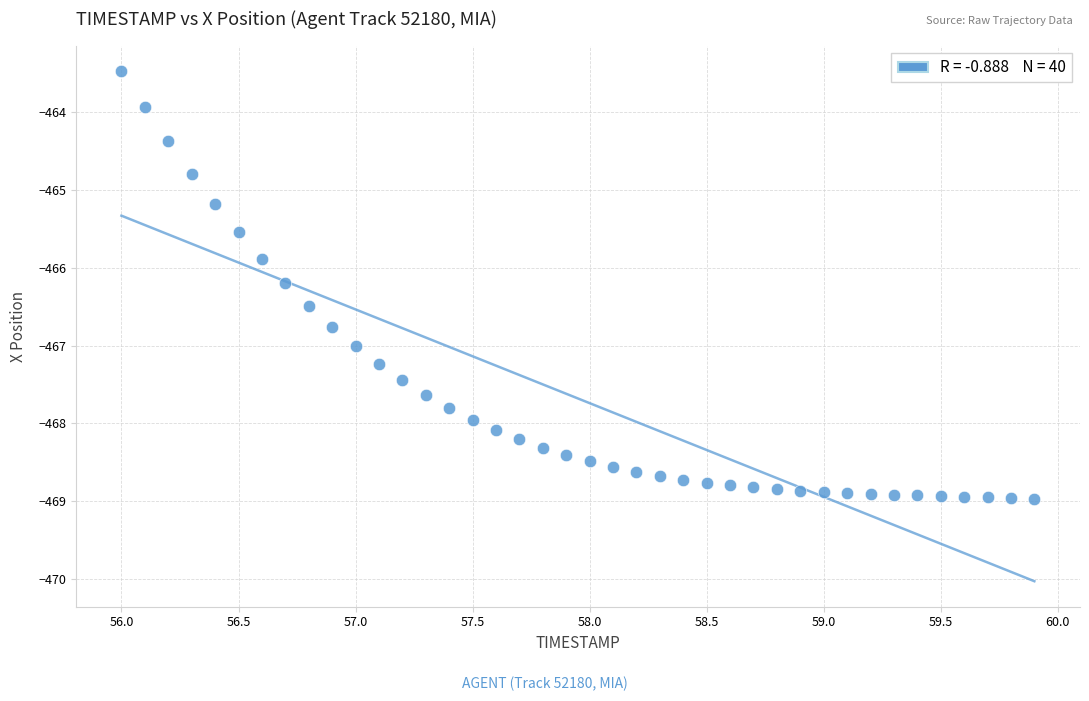

What is the range of Y values (max minus min)?

5.5